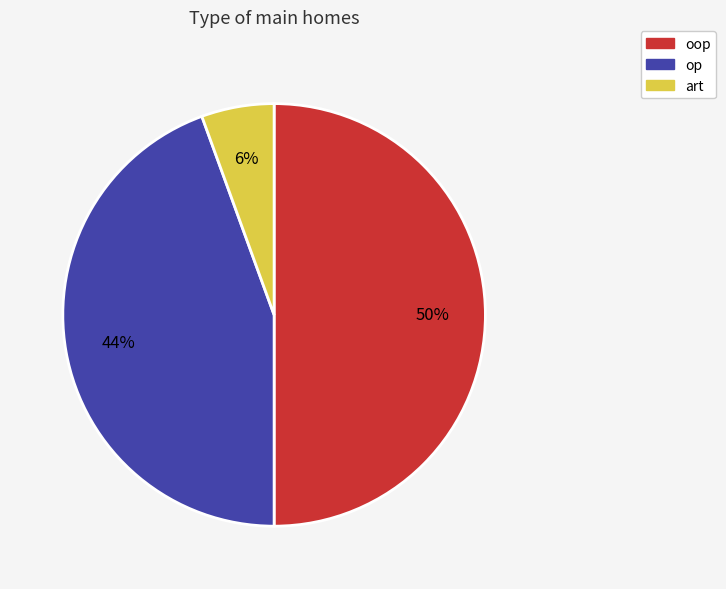

Which slice is the largest?

oop